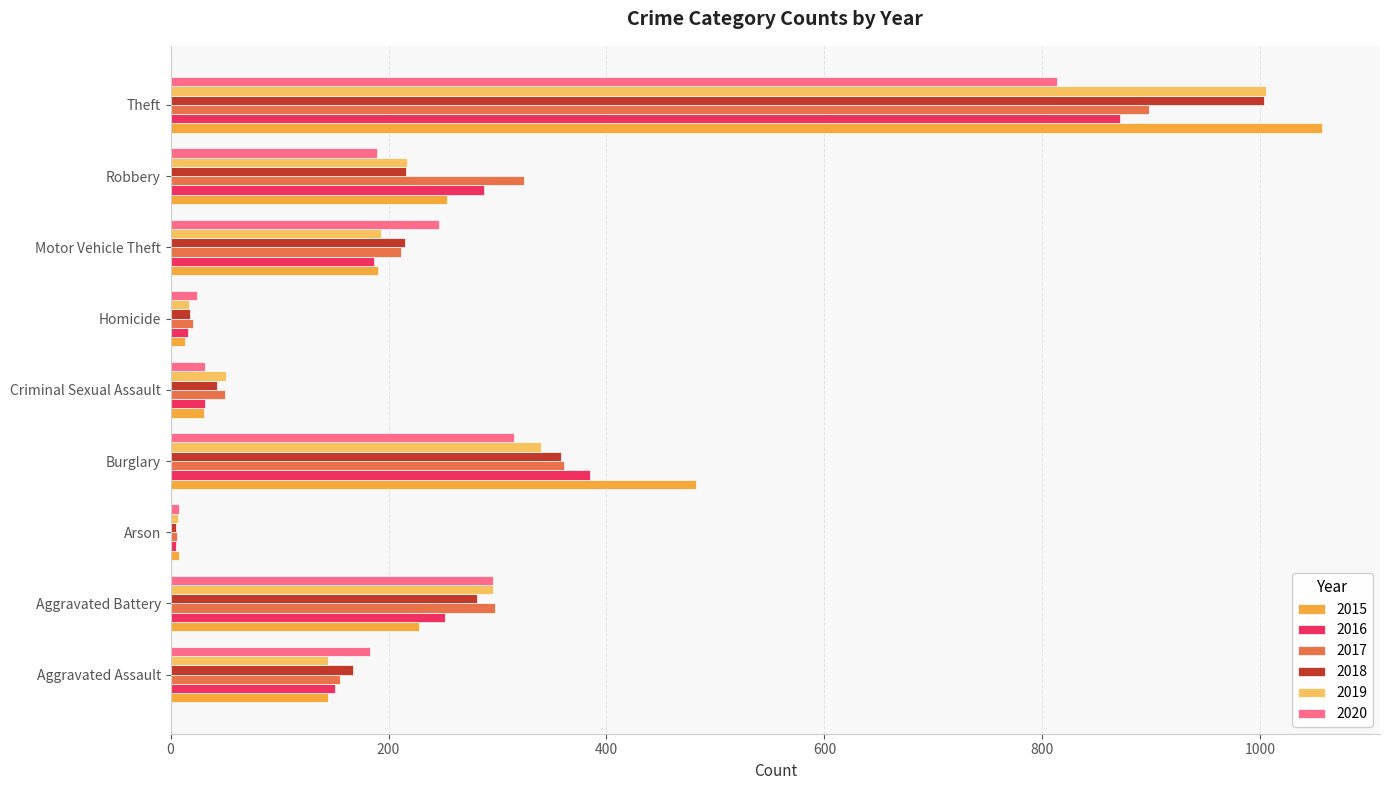

How many series are shown in this chart?

6